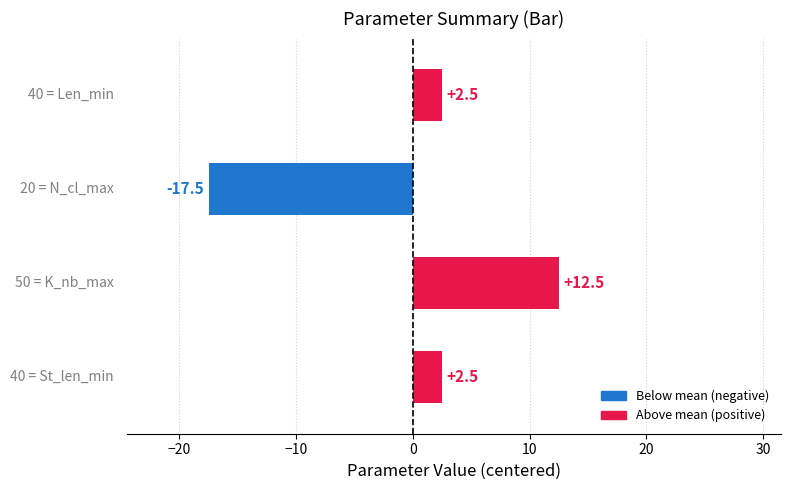

What is the minimum value shown in the chart?

-17.5